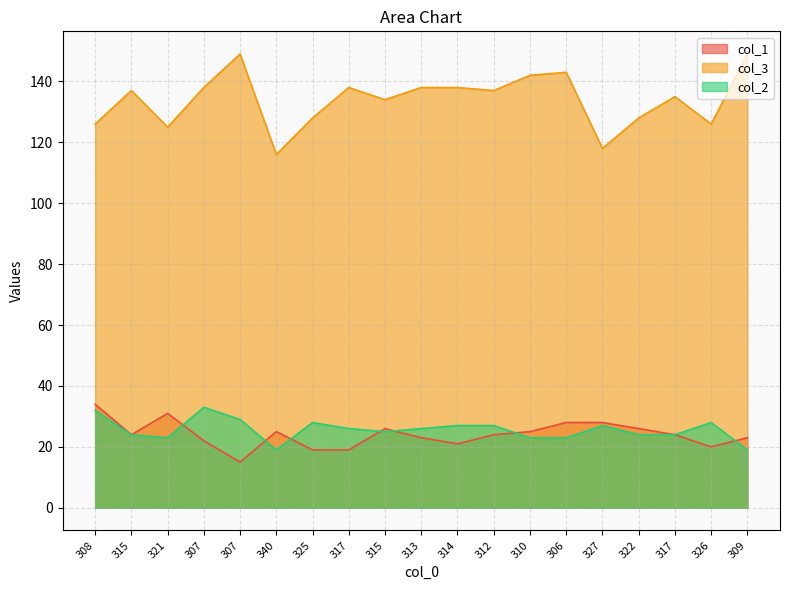

Between 327 and 317, which is larger?

327